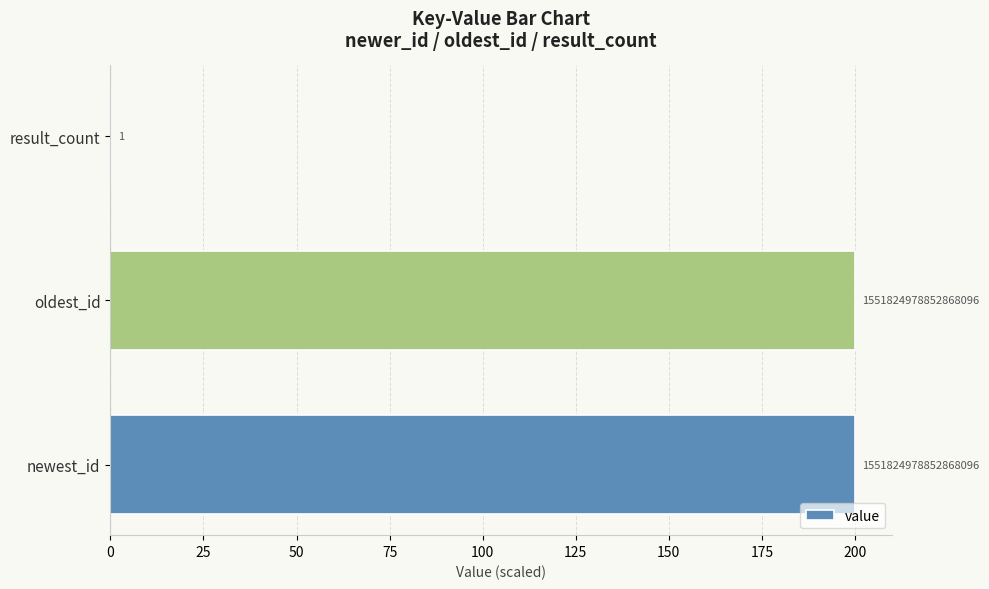

Are the bars horizontal?

Yes